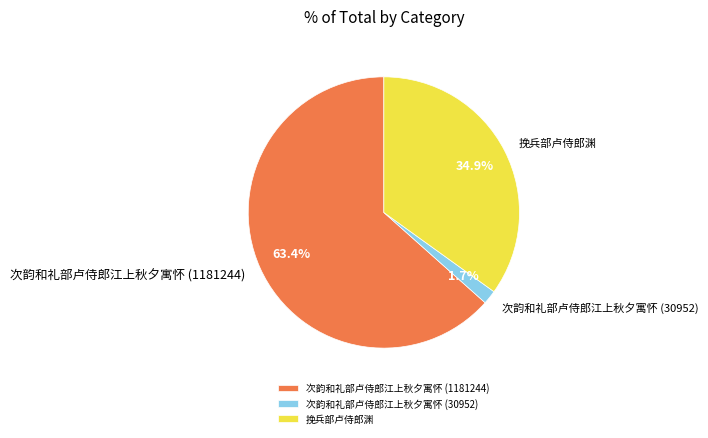

Rank the categories by value from highest to lowest.

次韵和礼部卢侍郎江上秋夕寓怀 (1181244), 挽兵部卢侍郎渊, 次韵和礼部卢侍郎江上秋夕寓怀 (30952)